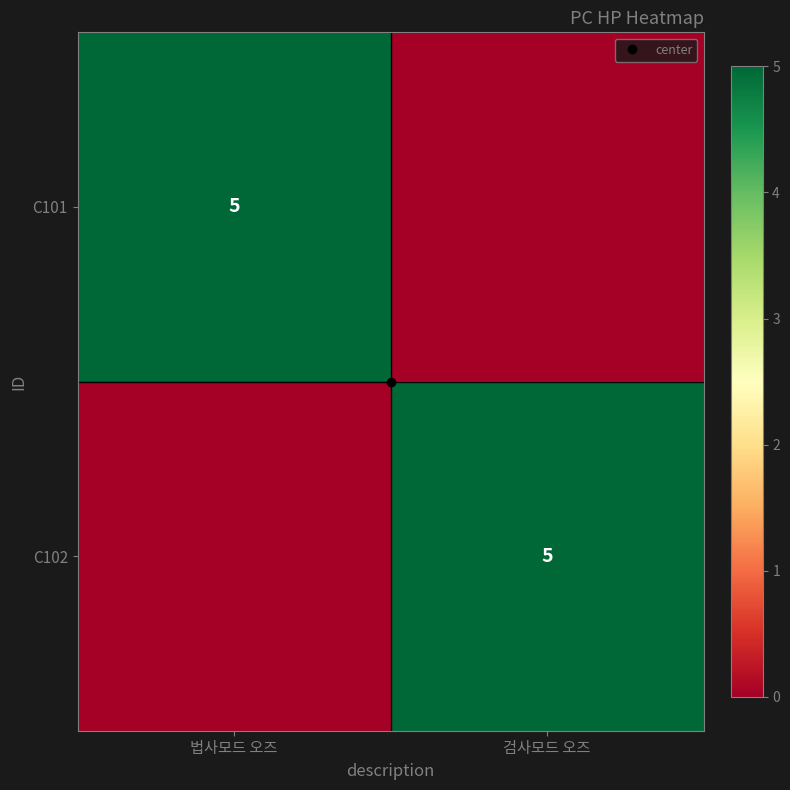

At how many categories does at least one series exceed 0?

2